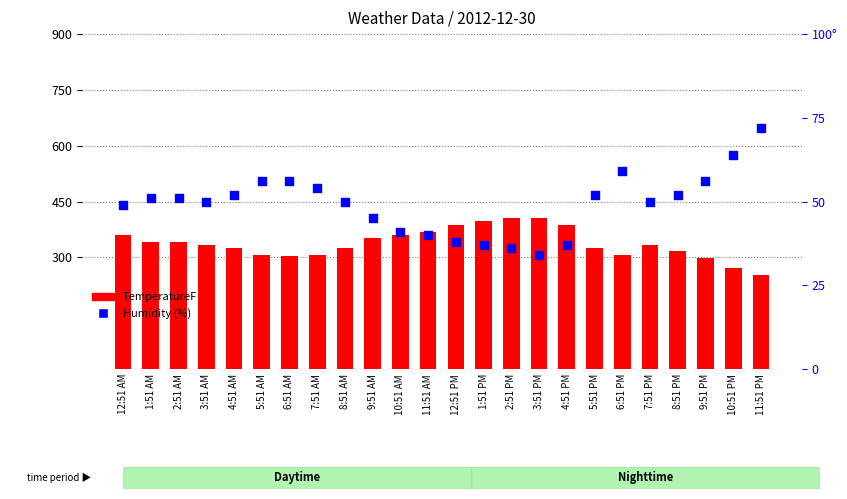

At which category is the sum across all series the highest?

2:51 PM